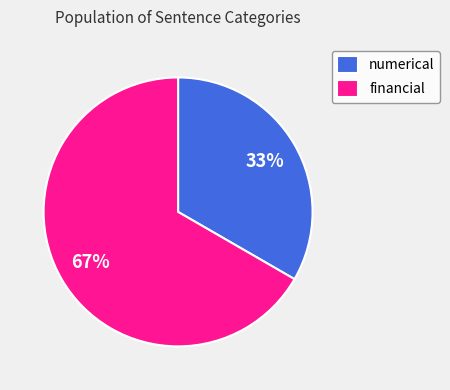

Combined, do numerical and financial account for over 50%?

Yes